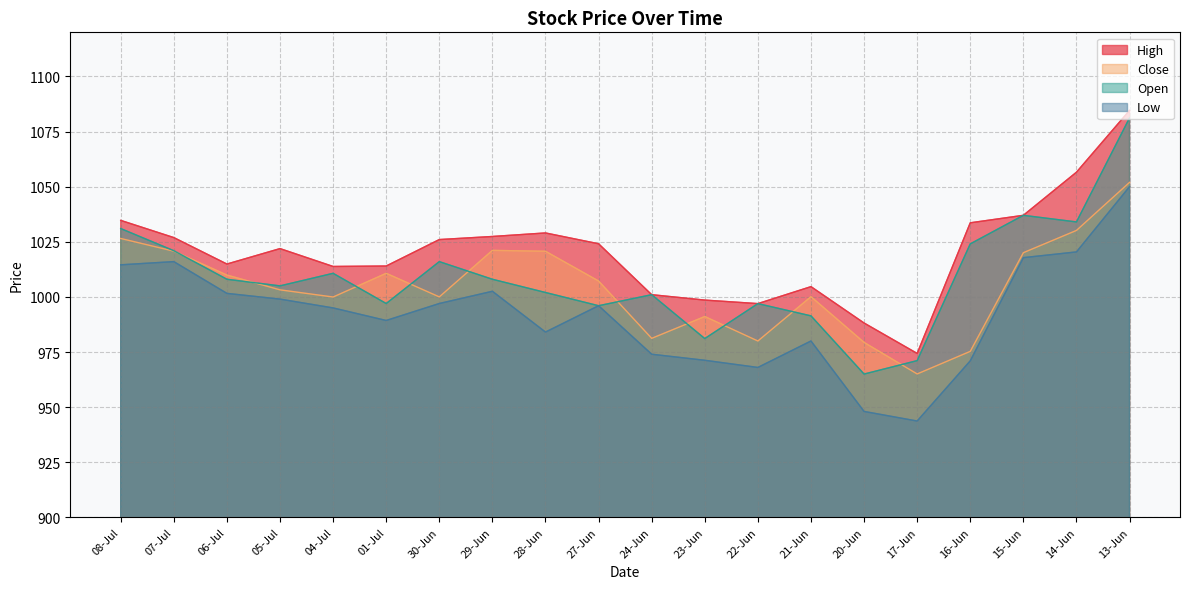

Where does the Low series first go above 996?

08-Jul